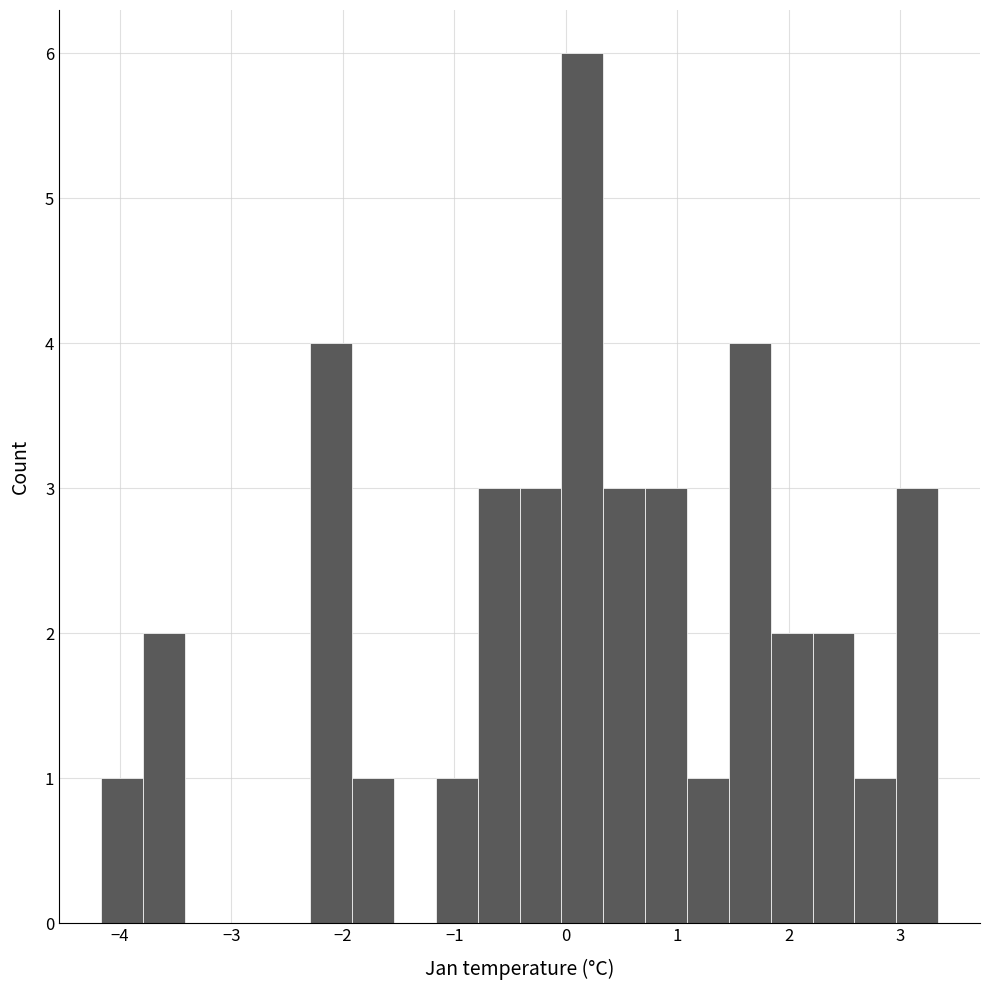

Read against the x-axis, roughly where is the centre of the tallest bar?

0.1